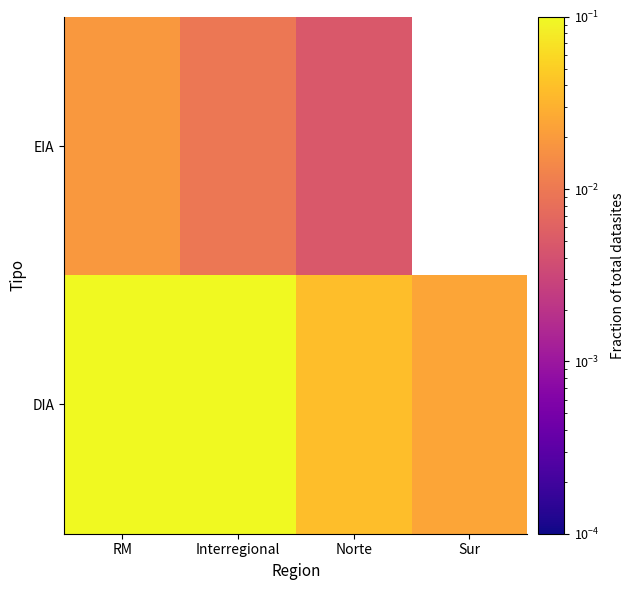

At which category is the sum across all series the highest?

RM